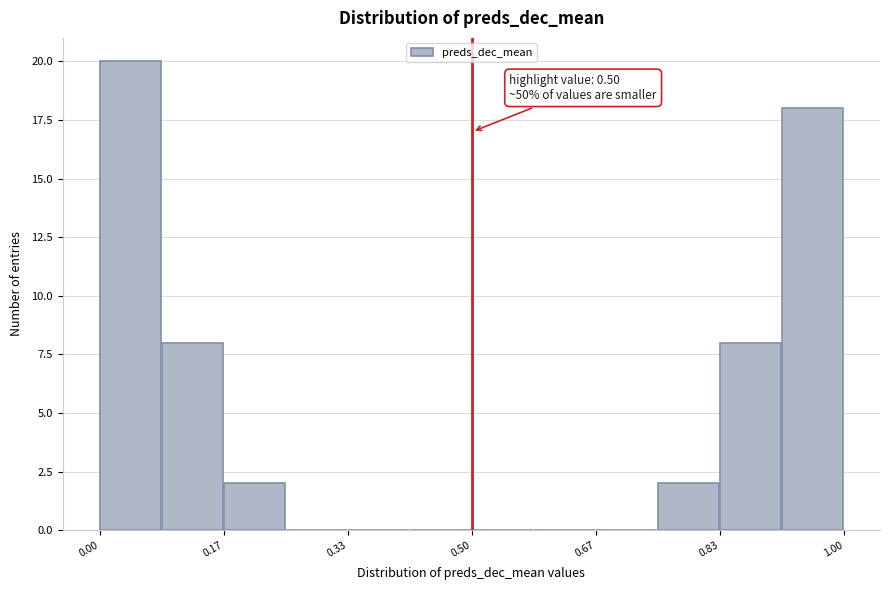

Over which range of the x-axis is the bar tallest?

0.00 to 0.08